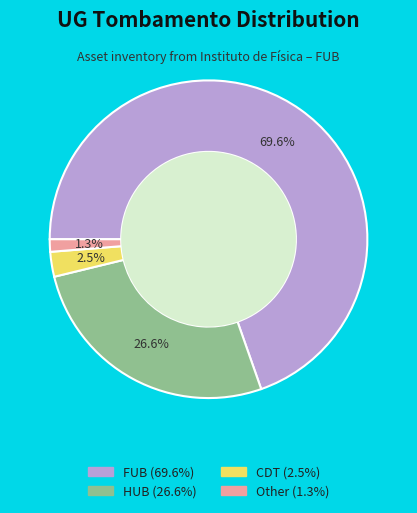

To the nearest percent, what is the difference between the largest and smallest slice percentages?

68%